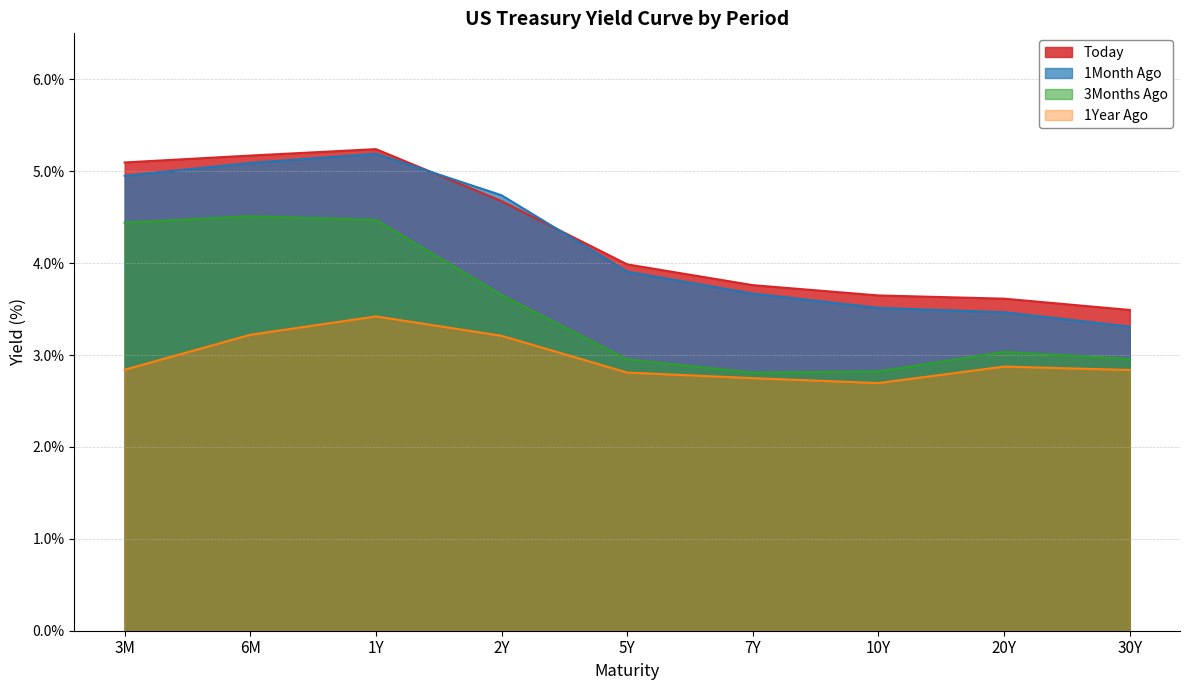

True or false: 1Year Ago and 1Month Ago intersect in this chart.

False